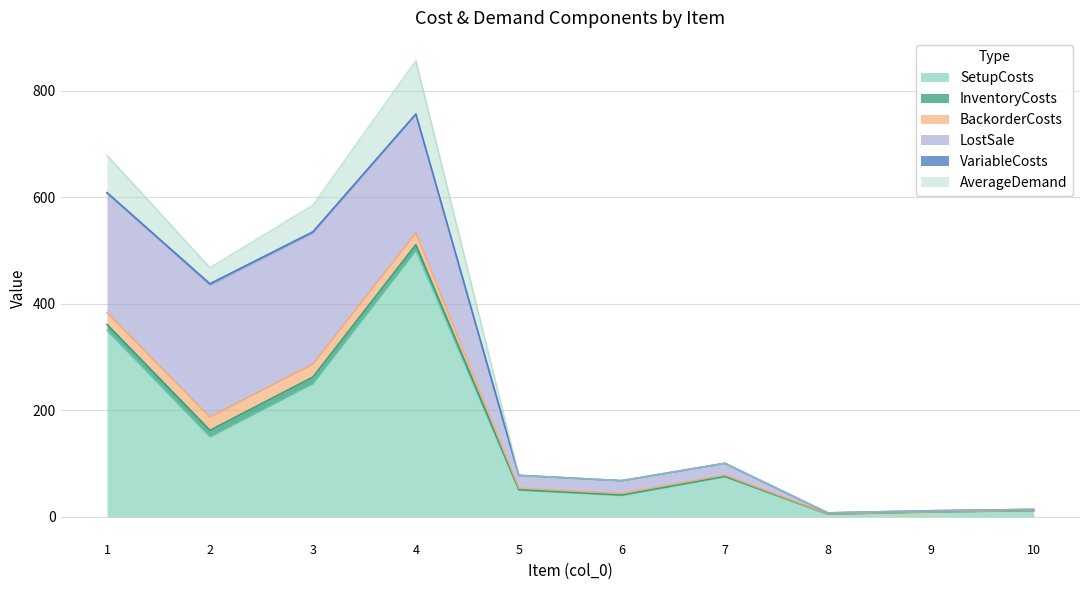

How many times do InventoryCosts and AverageDemand cross each other?

1